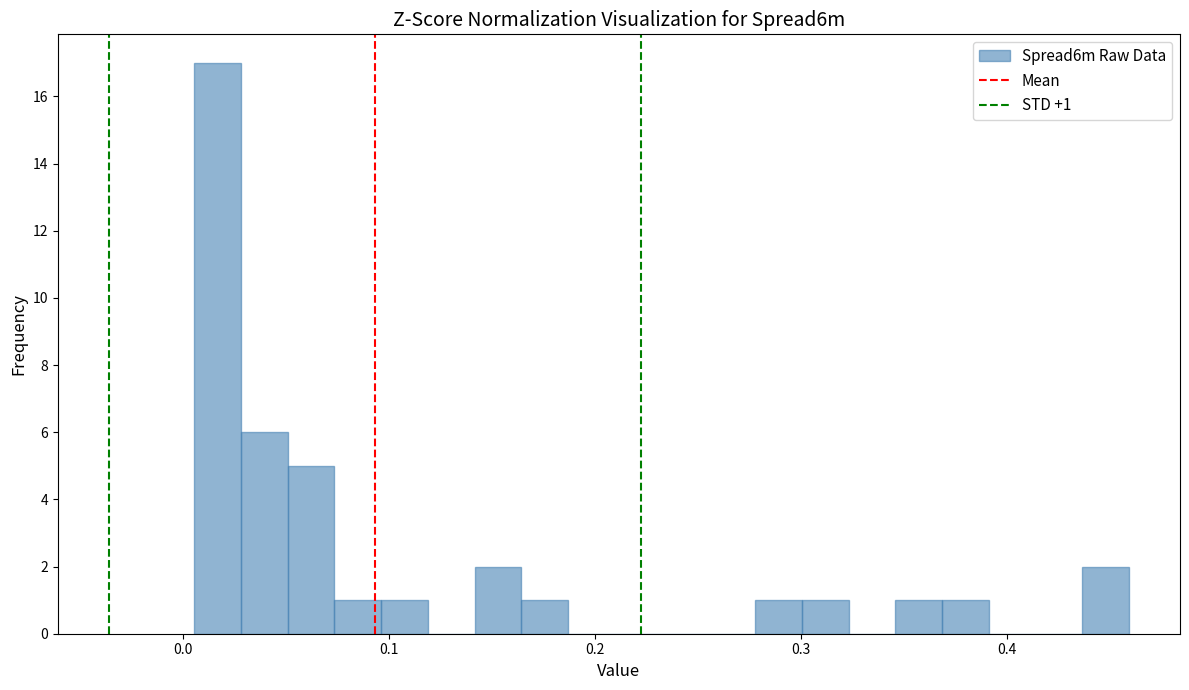

Around what value on the x-axis is the tallest bar? Give the approximate position of its centre, as read against the axis.

0.02